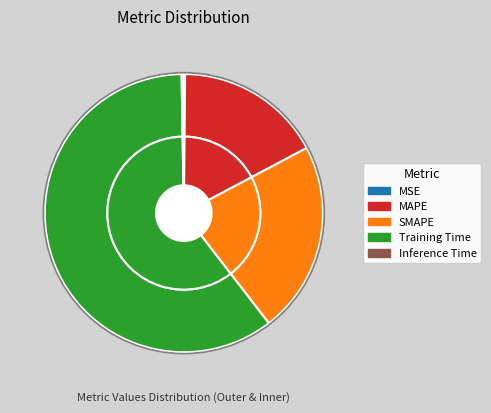

To the nearest percent, what is the average slice percentage?

20%